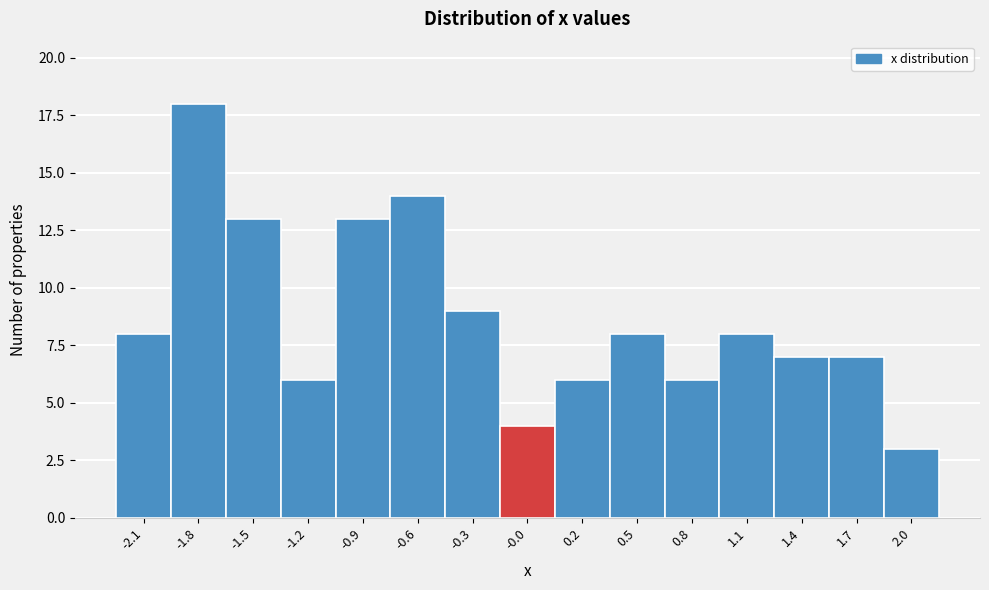

Reading left to right, what are all the values shown in this chart?

8	18	13	6	13	14	9	4	6	8	6	8	7	7	3